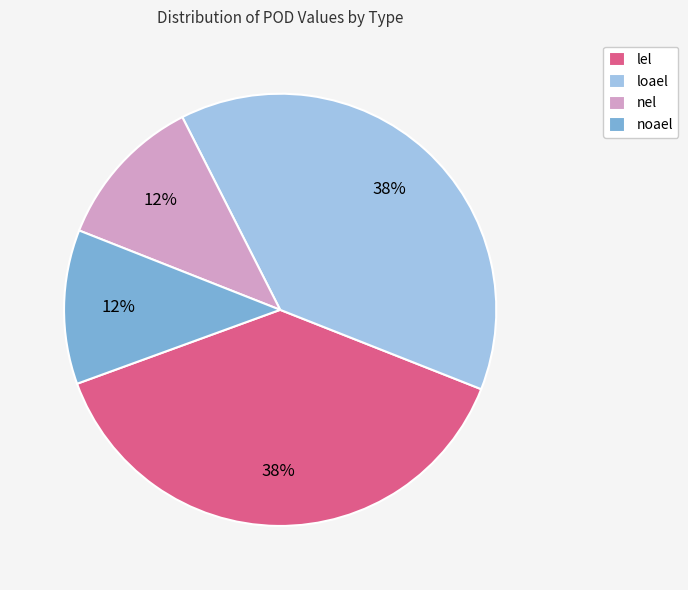

Is there a majority slice in this chart?

No